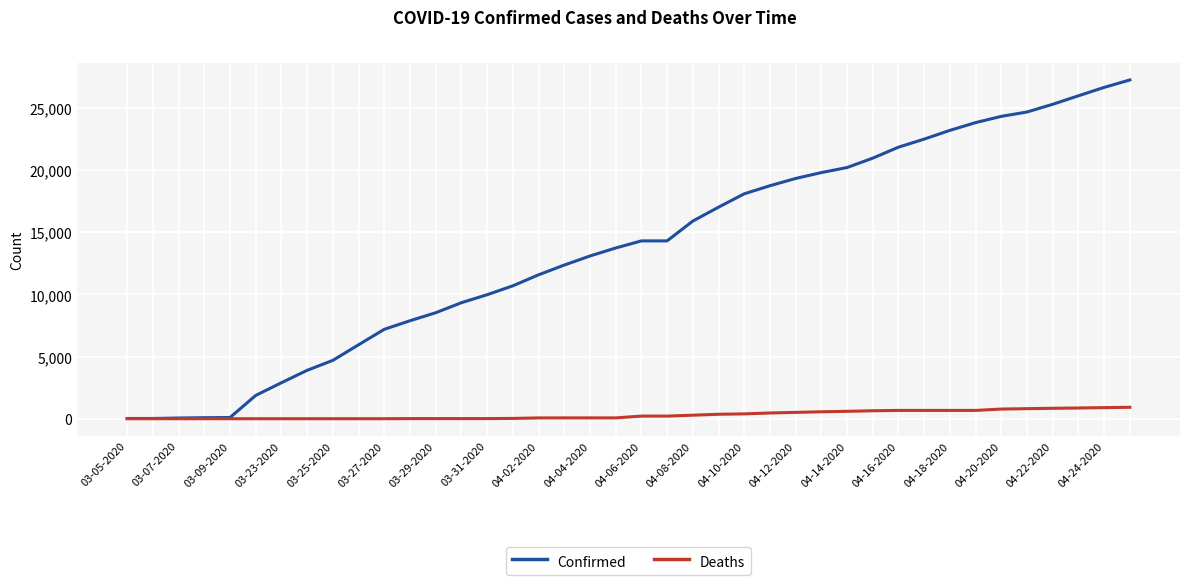

How many lines are shown in the chart?

2